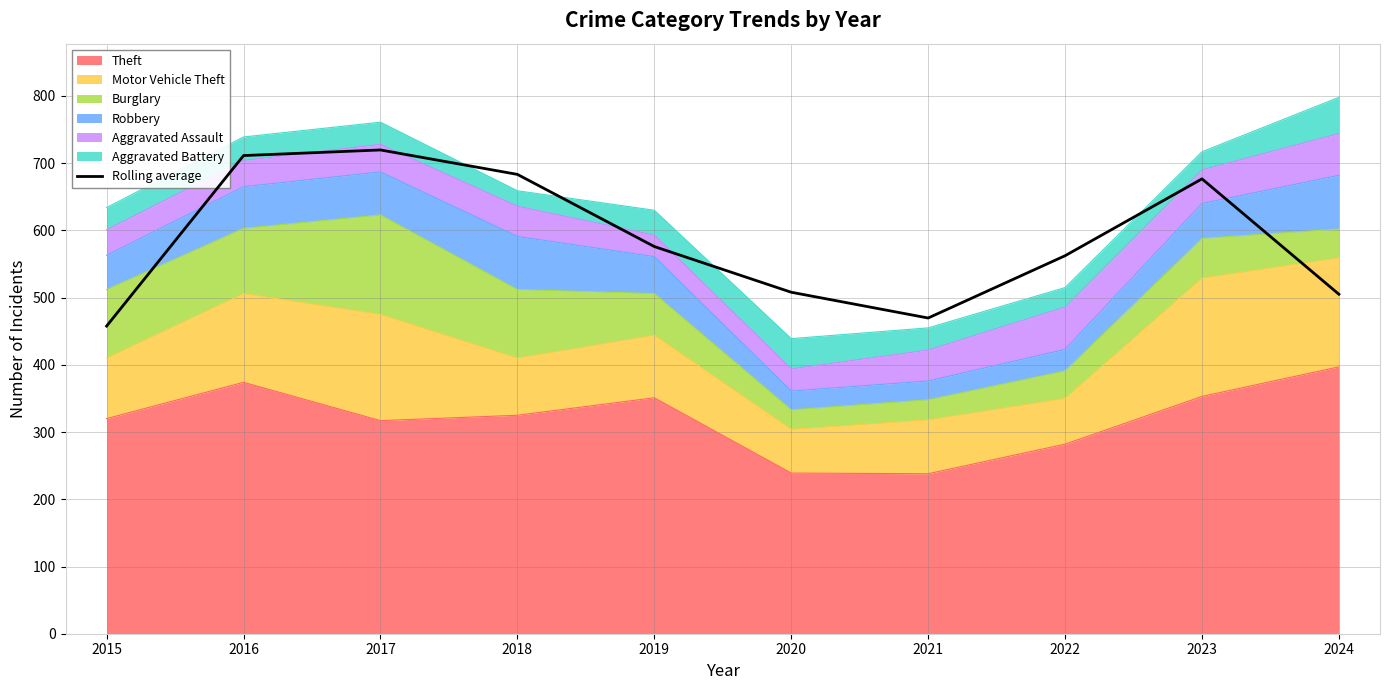

At which label does the data first exceed 576?

2016